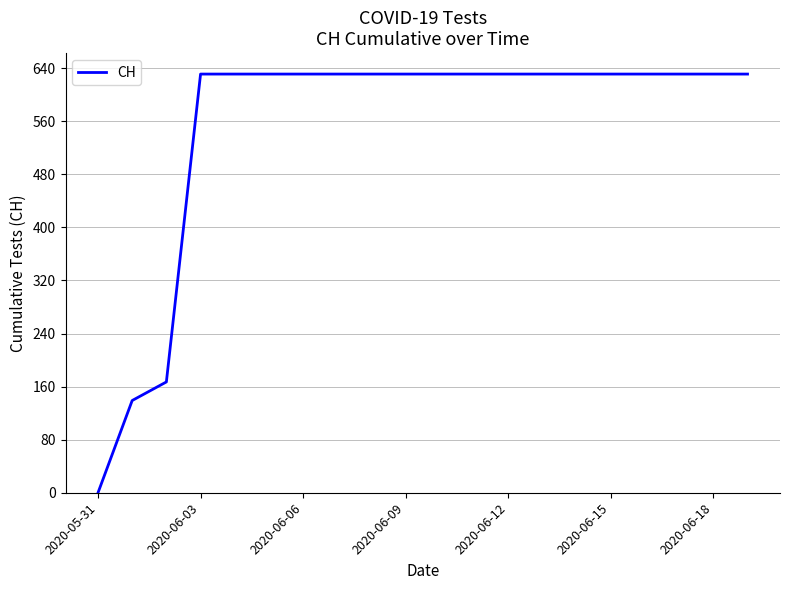

What is the maximum value shown in the chart?

631